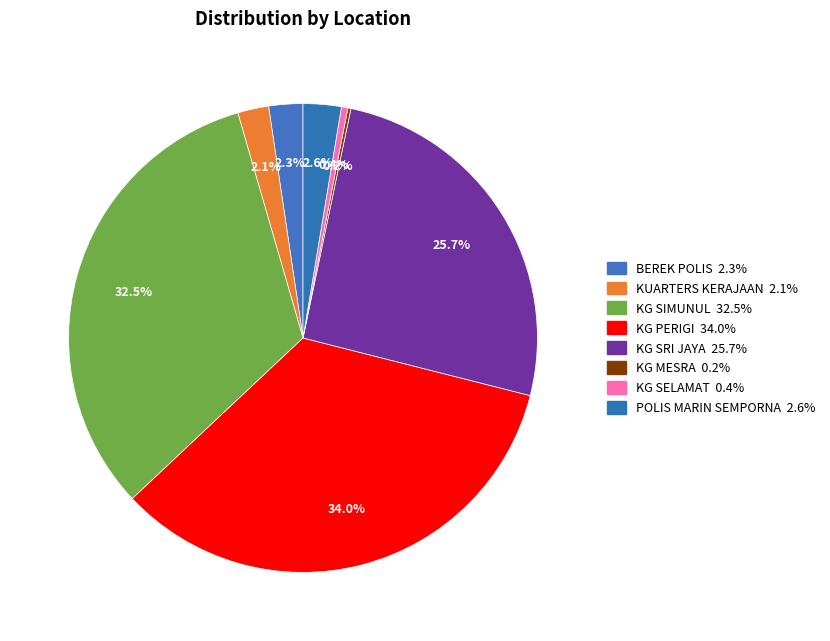

Count the number of slices in the pie.

8